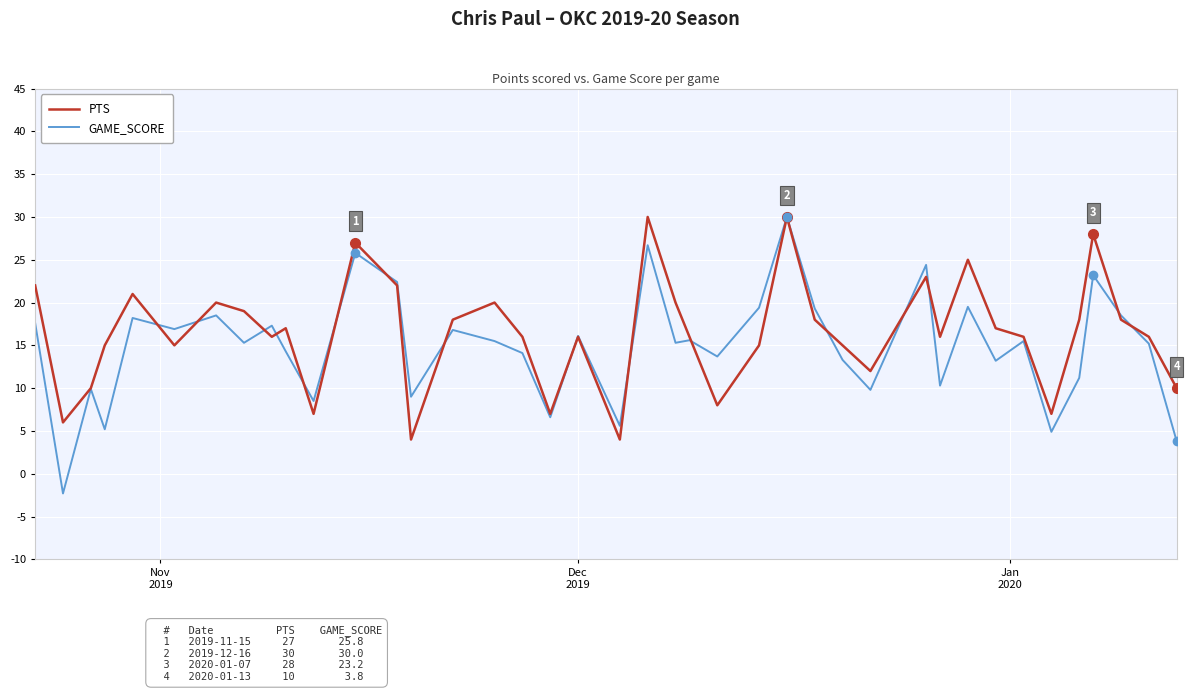

Which series has the widest spread of values?

GAME_SCORE